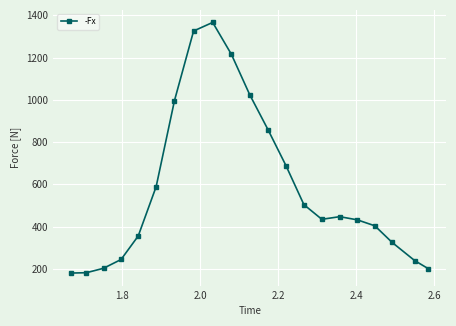

What is the smallest value displayed?

180.3